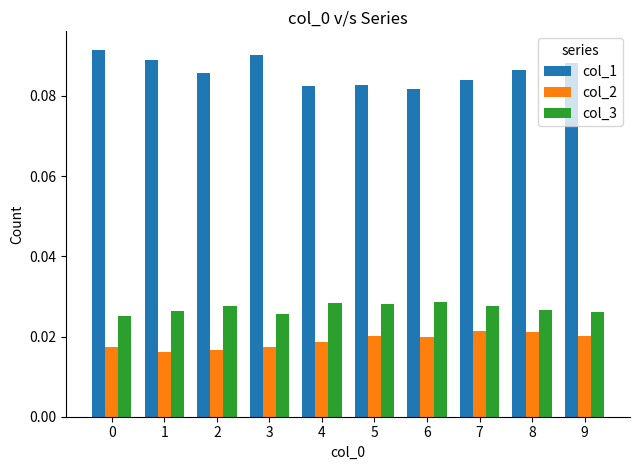

Is the value of col_2 at 0 greater than the value of col_3 at 2?

No